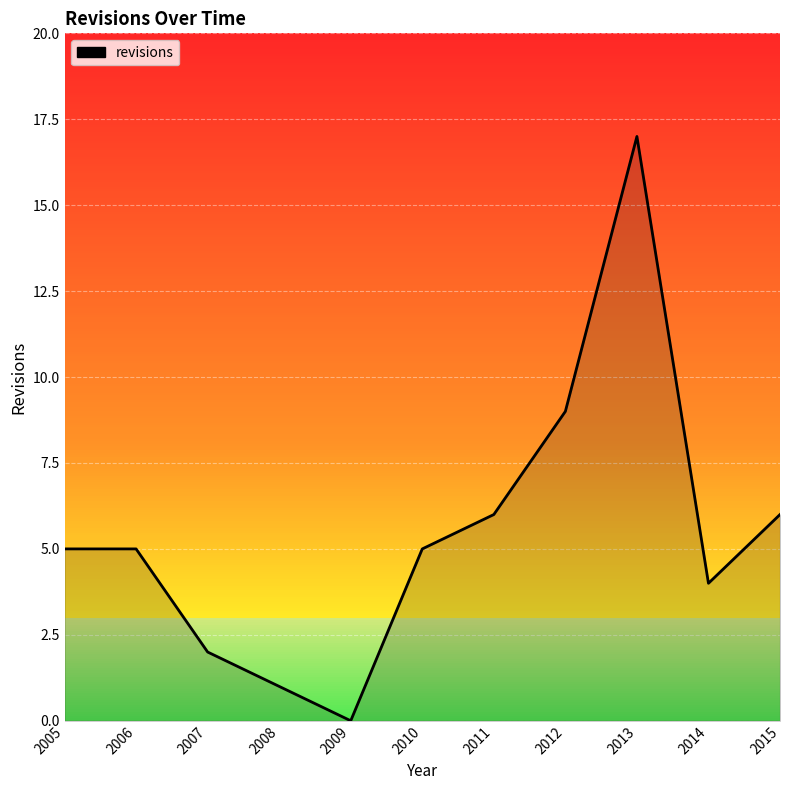

What is the change in value from 2011 to 2013?

+11